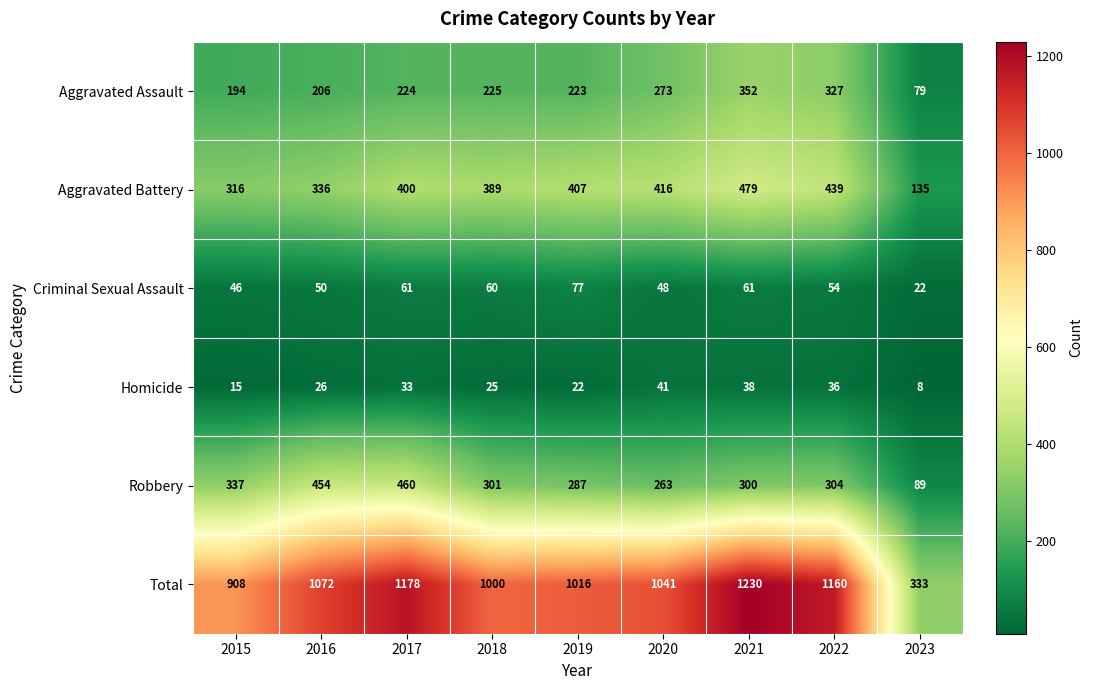

What is the difference between the Homicide values at 2019 and 2018?

3